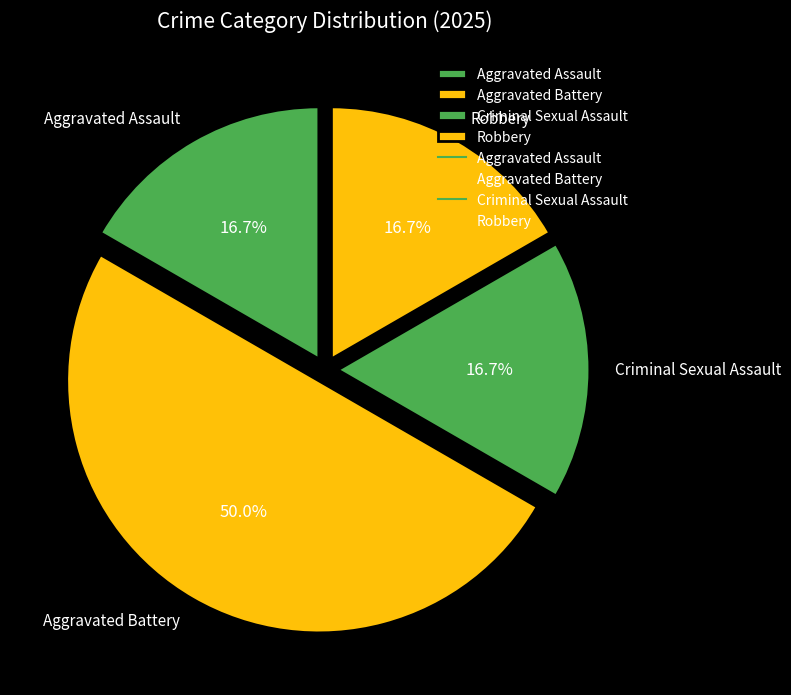

Is Aggravated Assault the majority of the pie?

No